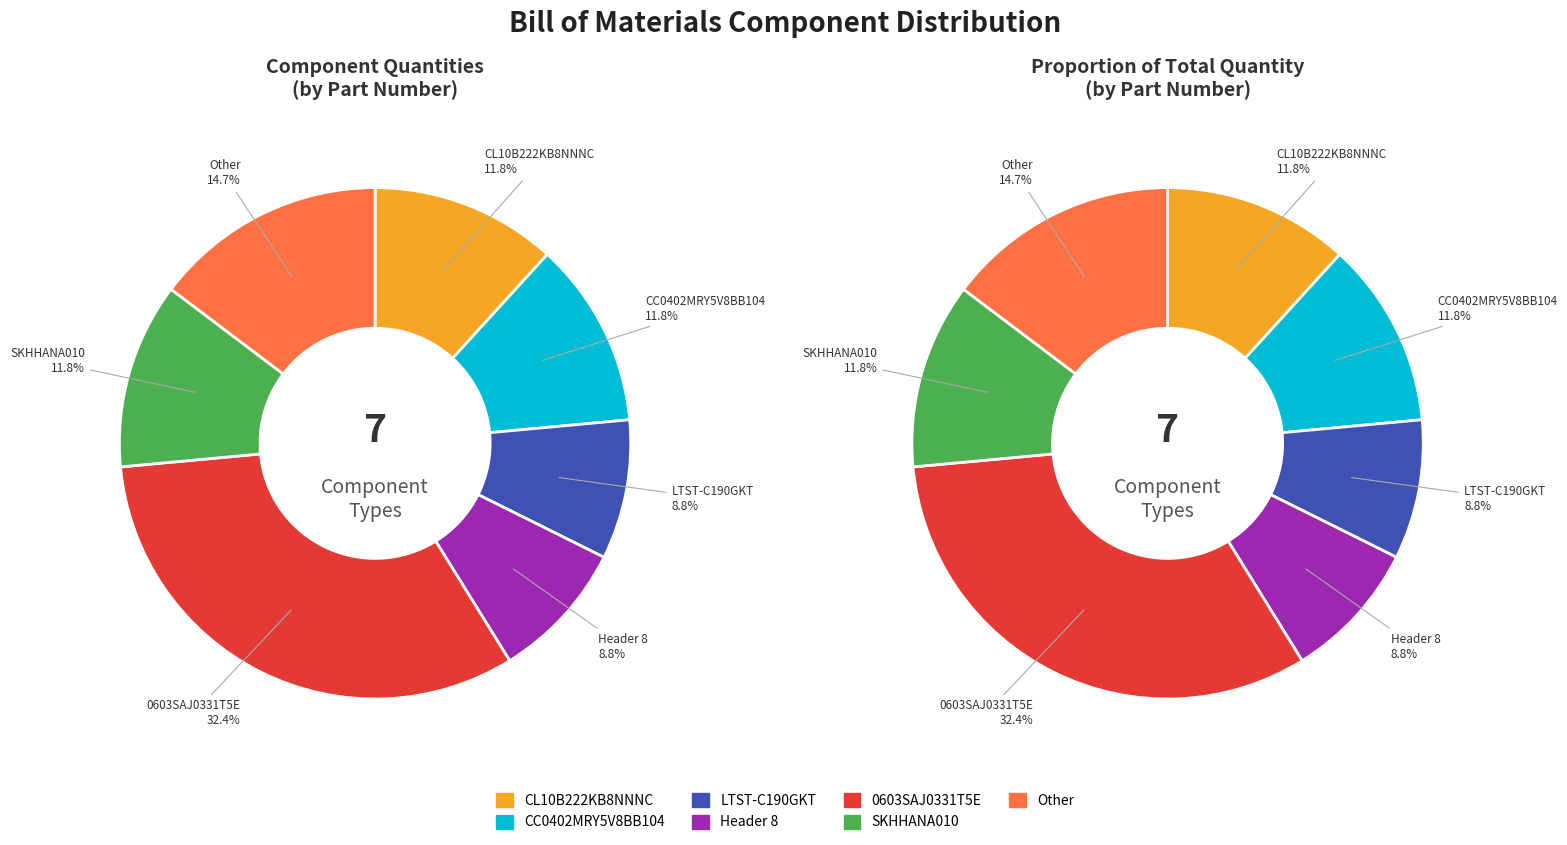

Does CC0402MRY5V8BB104 represent more than half of the total?

No